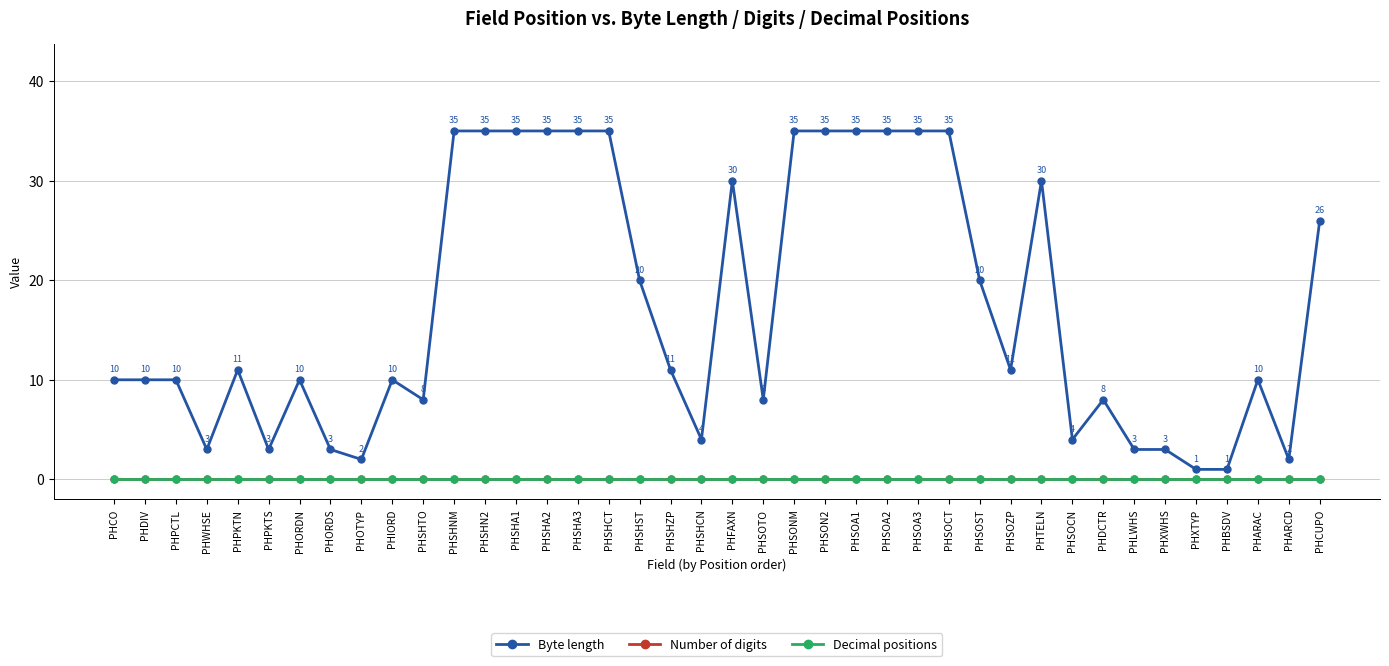

Does the chart have visible grid lines?

Yes